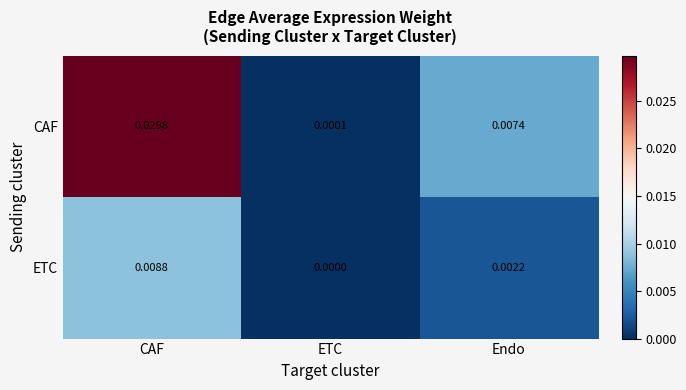

At how many categories does at least one series exceed 0?

3